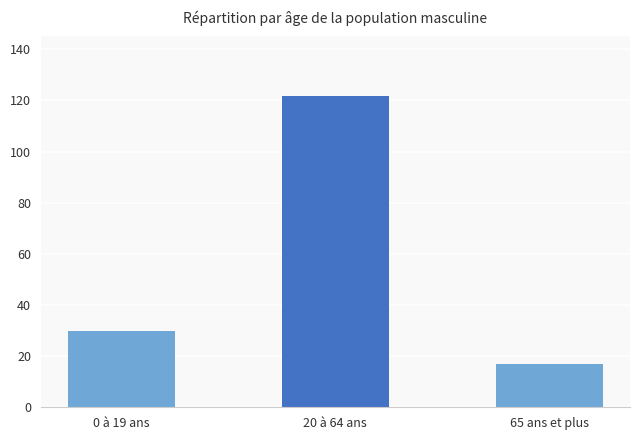

At which label is the value closest to 69?

0 à 19 ans